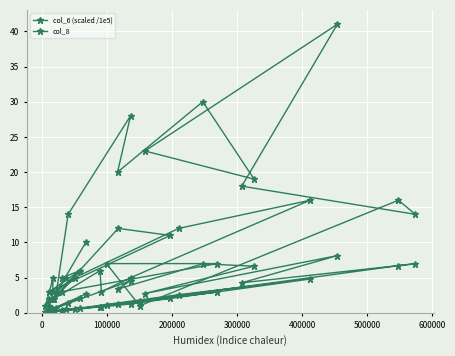

What are all the series names shown in the legend?

col_6 (scaled /1e5), col_8